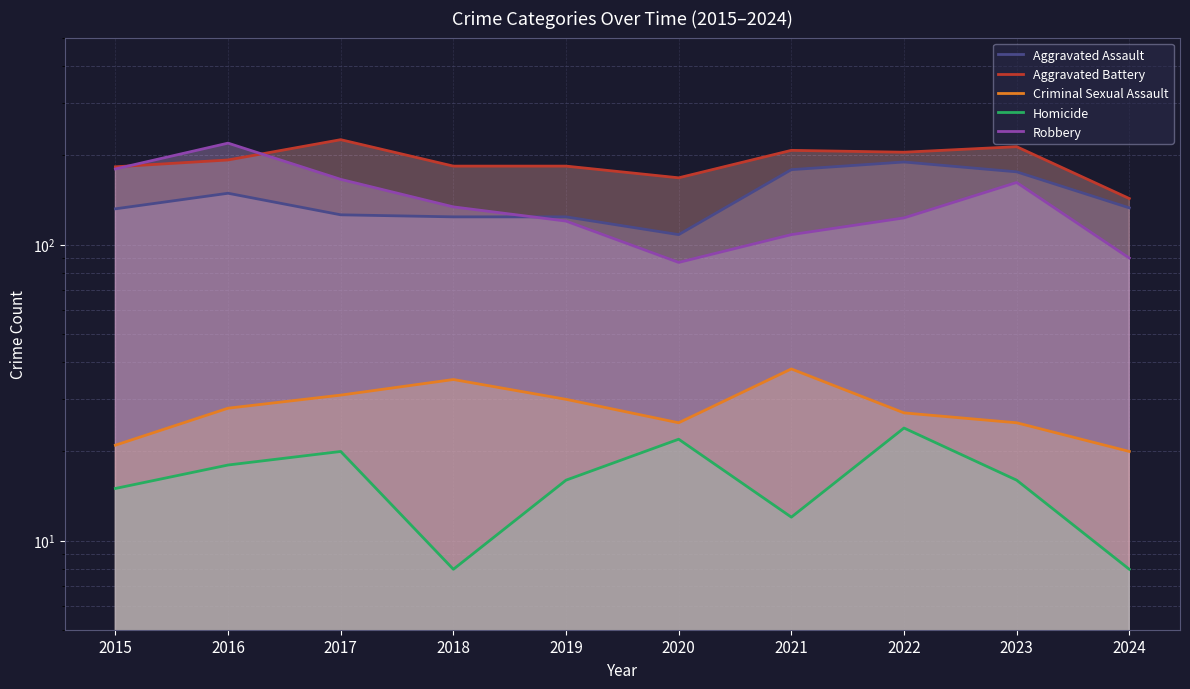

At how many categories does at least one series exceed 129?

10